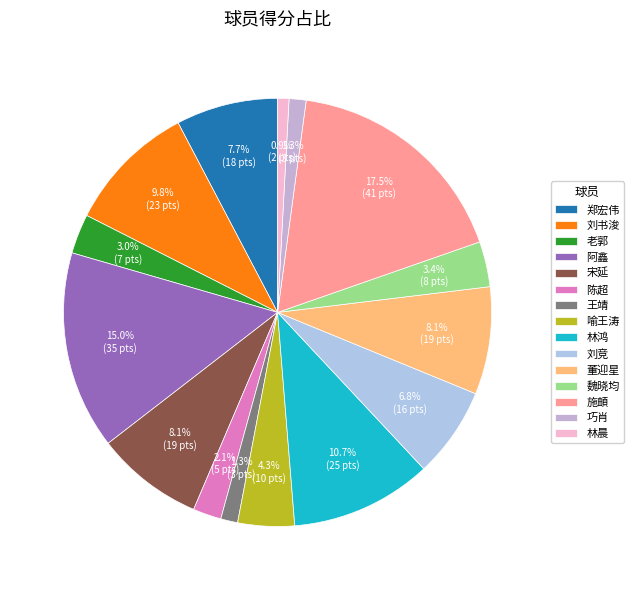

How many segments does this pie chart have?

15